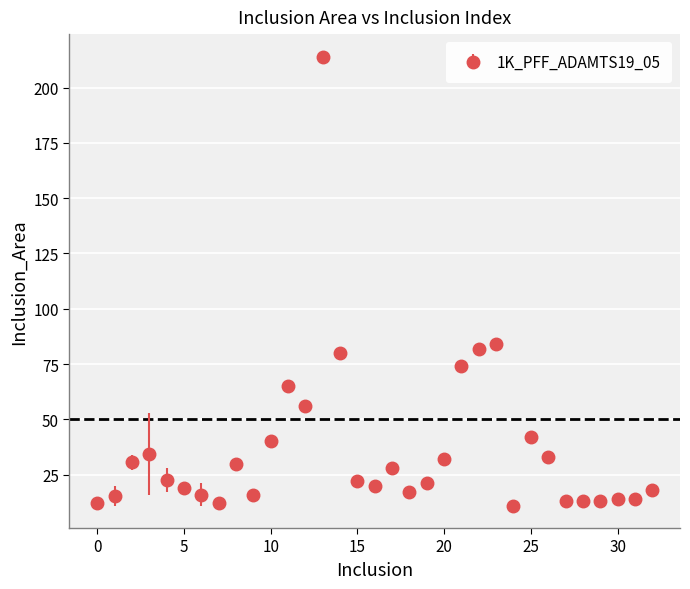

What is the difference between the maximum and minimum values?

203.0